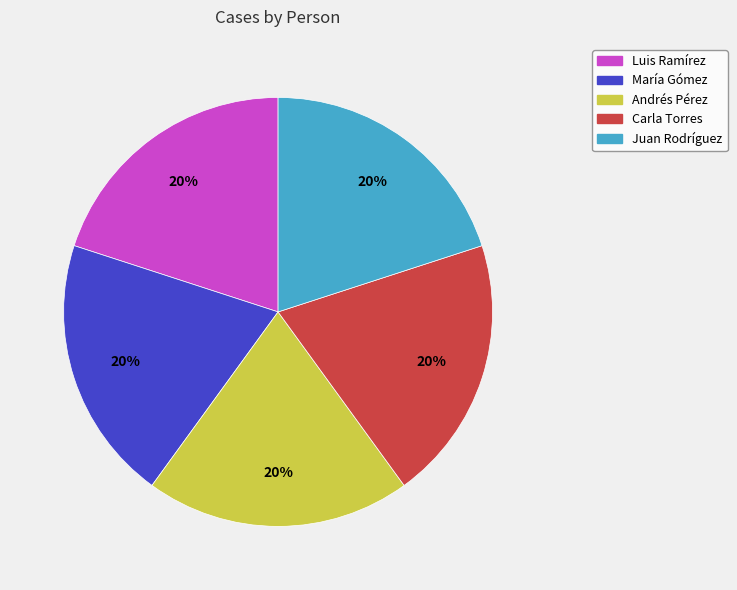

Do Juan Rodríguez and Carla Torres together represent more than half of the pie?

No